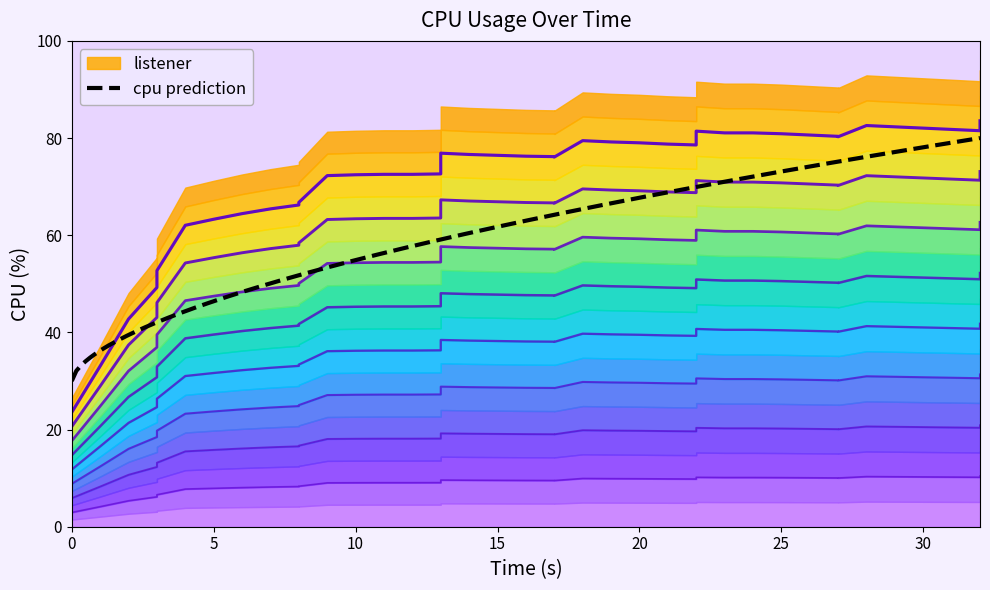

What is the lowest value of the cpu prediction series?

30.0